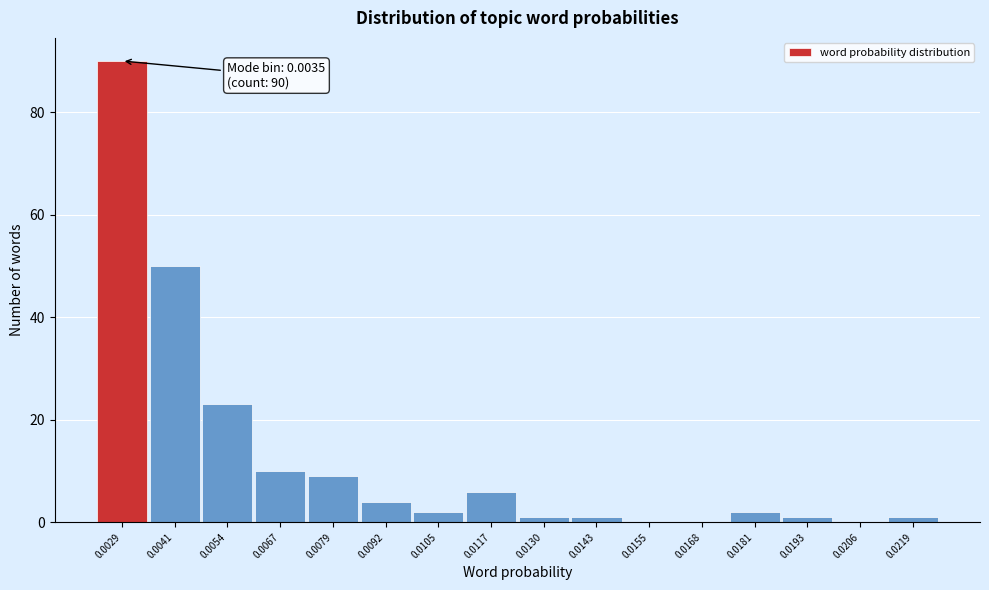

Reading right to left, transcribe all the data shown in this chart.

0.0219=1	0.0206=0	0.0193=1	0.0181=2	0.0168=0	0.0155=0	0.0143=1	0.0130=1	0.0117=6	0.0105=2	0.0092=4	0.0079=9	0.0067=10	0.0054=23	0.0041=50	0.0029=90